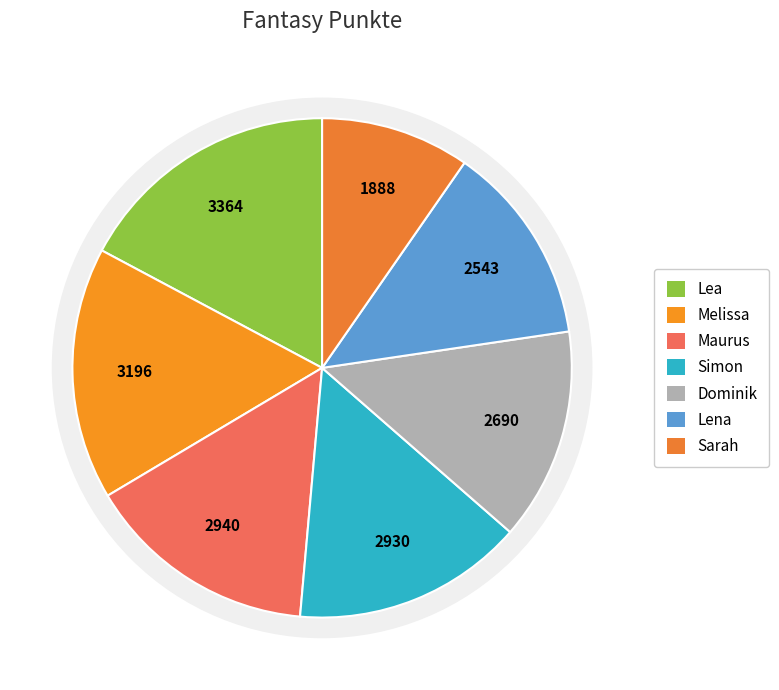

How many slices are in this pie chart?

7